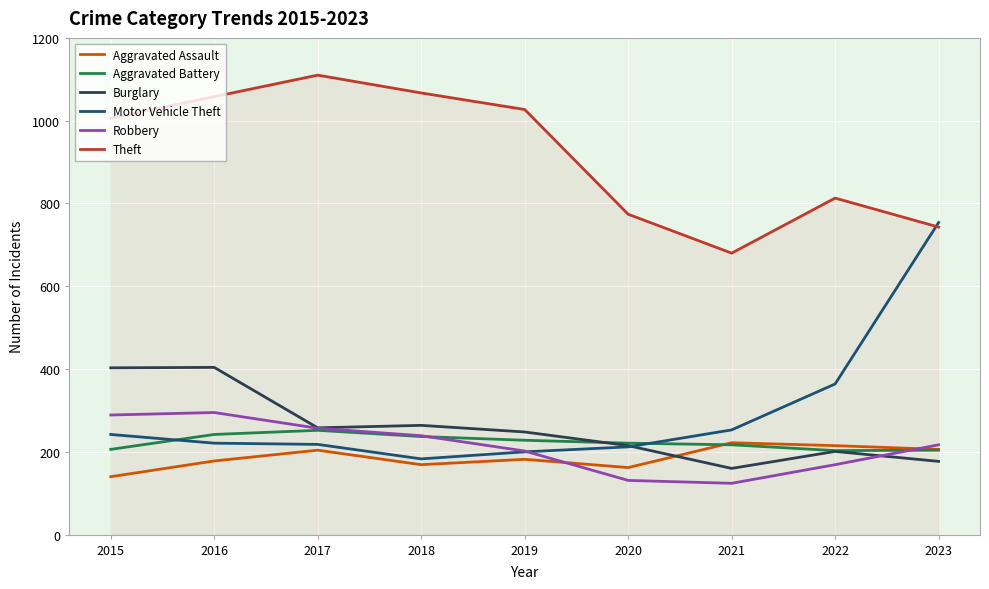

Which category has the lowest value in the Aggravated Assault series?

2015